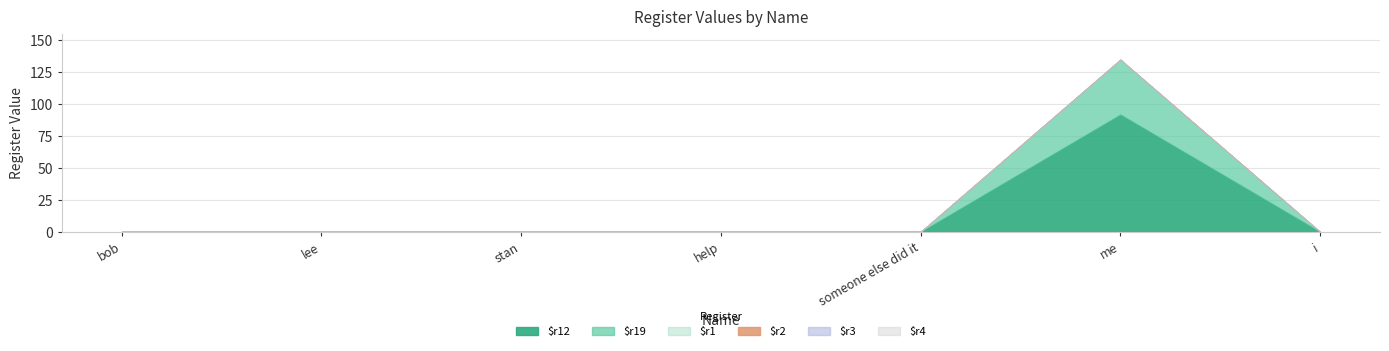

Which series changed the most between lee and i?

$r12